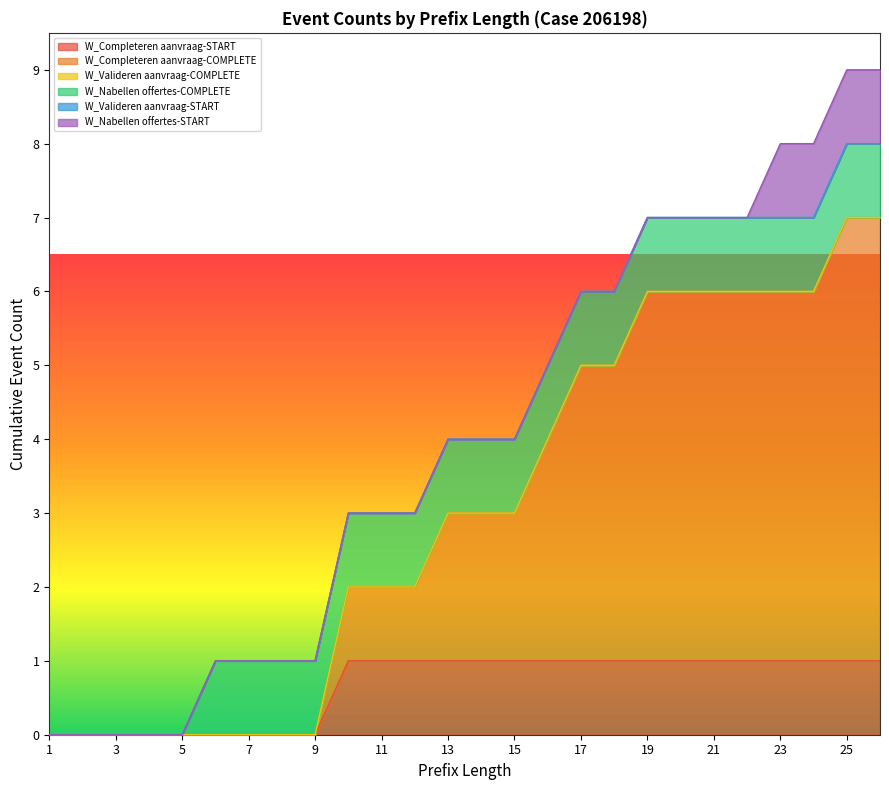

The value of W_Completeren aanvraag-COMPLETE at 26 is 10. True or false?

False